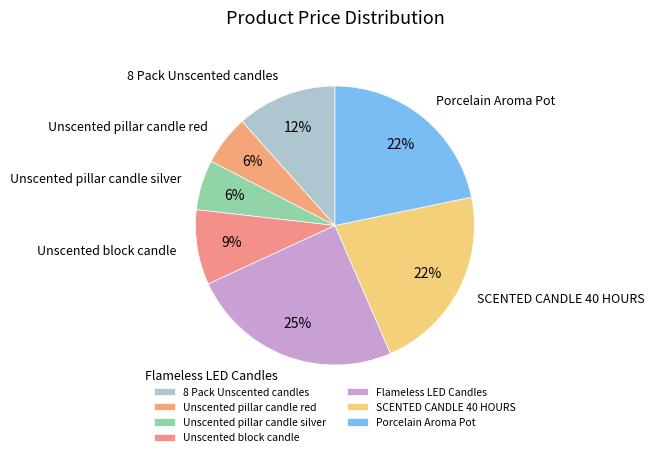

How many slices are in this pie chart?

7